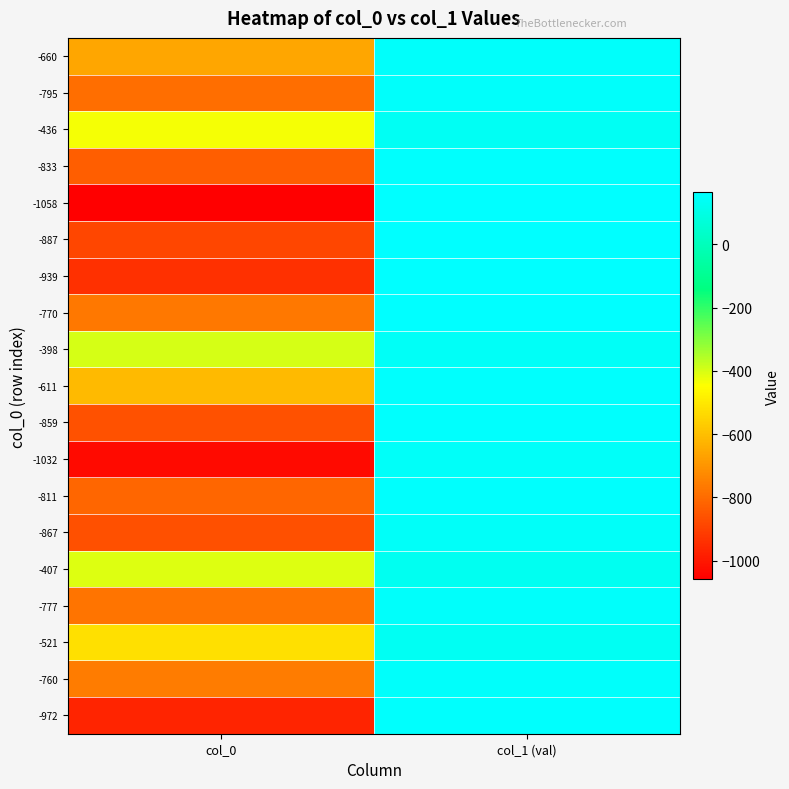

Reading left to right, list all the values displayed in this chart.

-660: col_0=-660.0	col_1 (val)=152.7
-795: col_0=-795.0	col_1 (val)=152.4
-436: col_0=-436.0	col_1 (val)=136.0
-833: col_0=-833.0	col_1 (val)=158.2
-1058: col_0=-1058.0	col_1 (val)=159.4
-887: col_0=-887.0	col_1 (val)=163.4
-939: col_0=-939.0	col_1 (val)=159.9
-770: col_0=-770.0	col_1 (val)=163.3
-398: col_0=-398.0	col_1 (val)=142.0
-611: col_0=-611.0	col_1 (val)=155.9
-859: col_0=-859.0	col_1 (val)=156.5
-1032: col_0=-1032.0	col_1 (val)=144.5
-811: col_0=-811.0	col_1 (val)=155.8
-867: col_0=-867.0	col_1 (val)=146.1
-407: col_0=-407.0	col_1 (val)=129.3
-777: col_0=-777.0	col_1 (val)=149.3
-521: col_0=-521.0	col_1 (val)=130.3
-760: col_0=-760.0	col_1 (val)=152.1
-972: col_0=-972.0	col_1 (val)=157.5